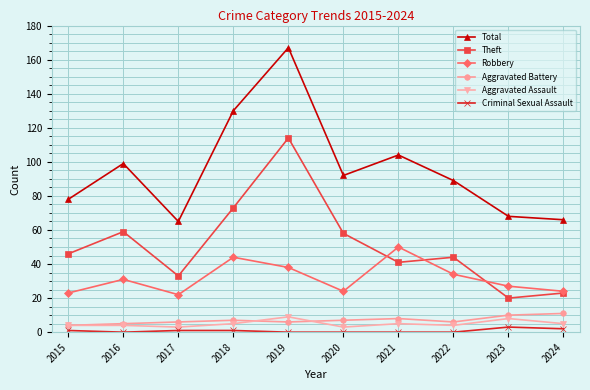

What is the maximum value for Aggravated Battery?

11